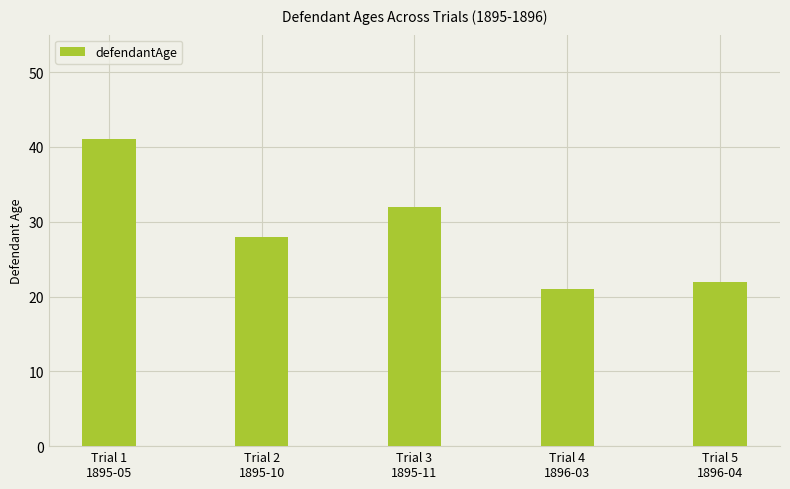

The chart shows a value of 21 at Trial 4
1896-03. True or false?

True